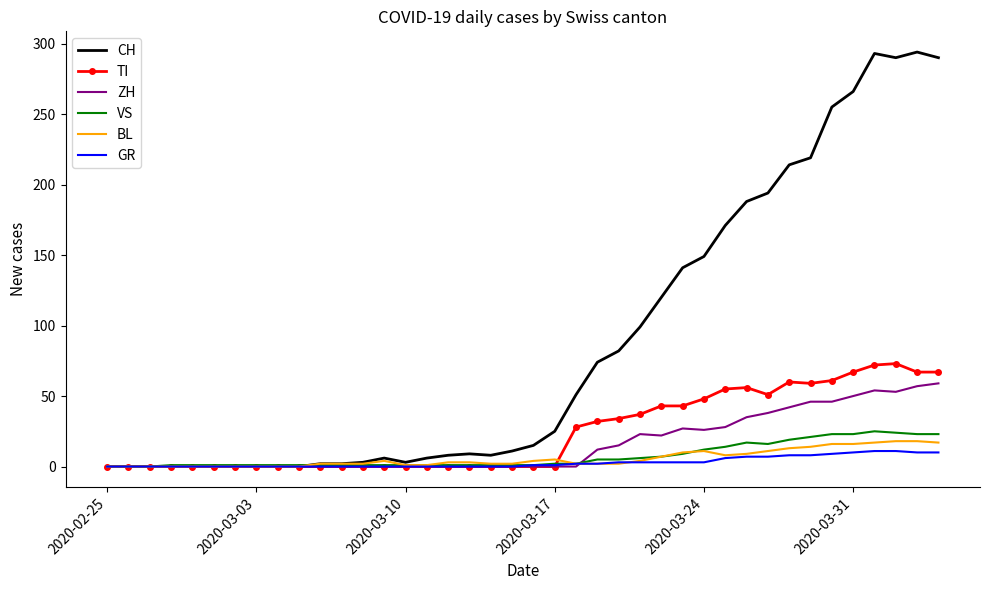

Which series has the largest range (max minus min)?

CH